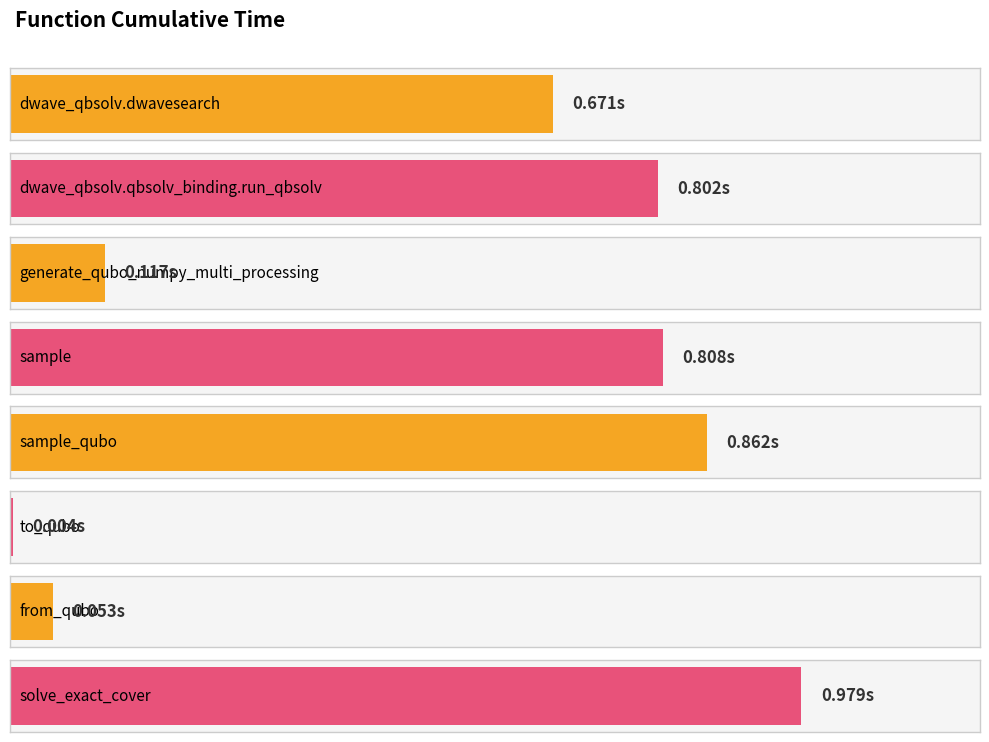

List the labels in order of value, smallest first.

to_qubo, from_qubo, generate_qubo_numpy_multi_processing, dwave_qbsolv.dwavesearch, dwave_qbsolv.qbsolv_binding.run_qbsolv, sample, sample_qubo, solve_exact_cover